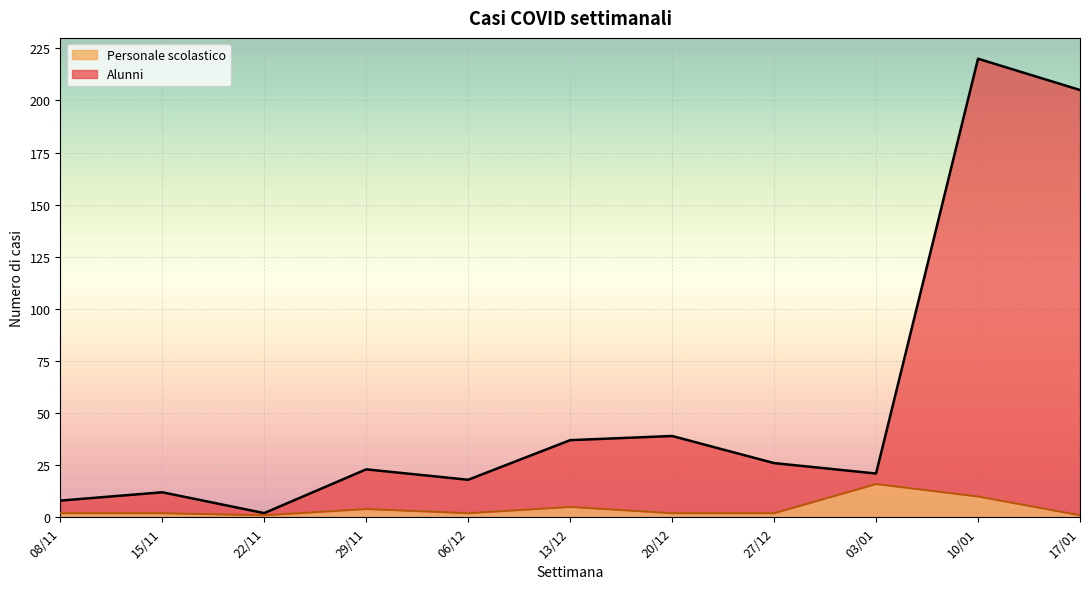

Reading right to left, extract all data points from this chart.

Personale scolastico: 17/01=1	10/01=10	03/01=16	27/12=2	20/12=2	13/12=5	06/12=2	29/11=4	22/11=1	15/11=2	08/11=2
Alunni: 17/01=205	10/01=220	03/01=21	27/12=26	20/12=39	13/12=37	06/12=18	29/11=23	22/11=2	15/11=12	08/11=8